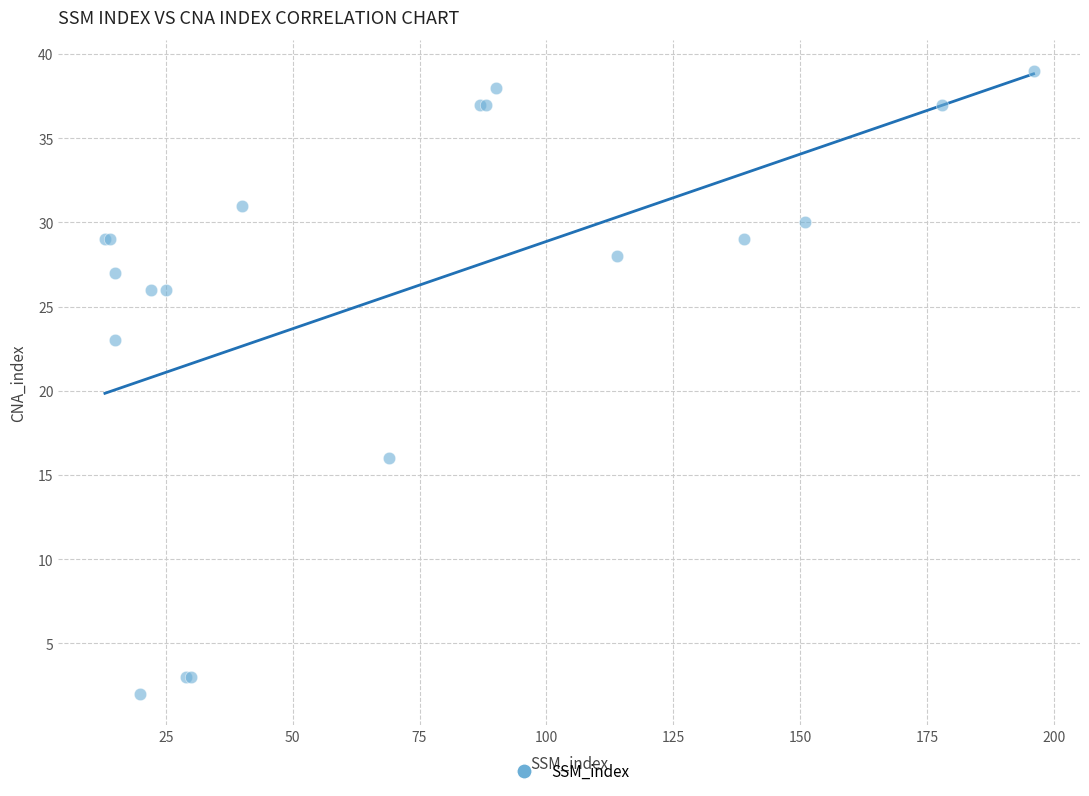

What Y value in the scatter plot is closest to 20?

23